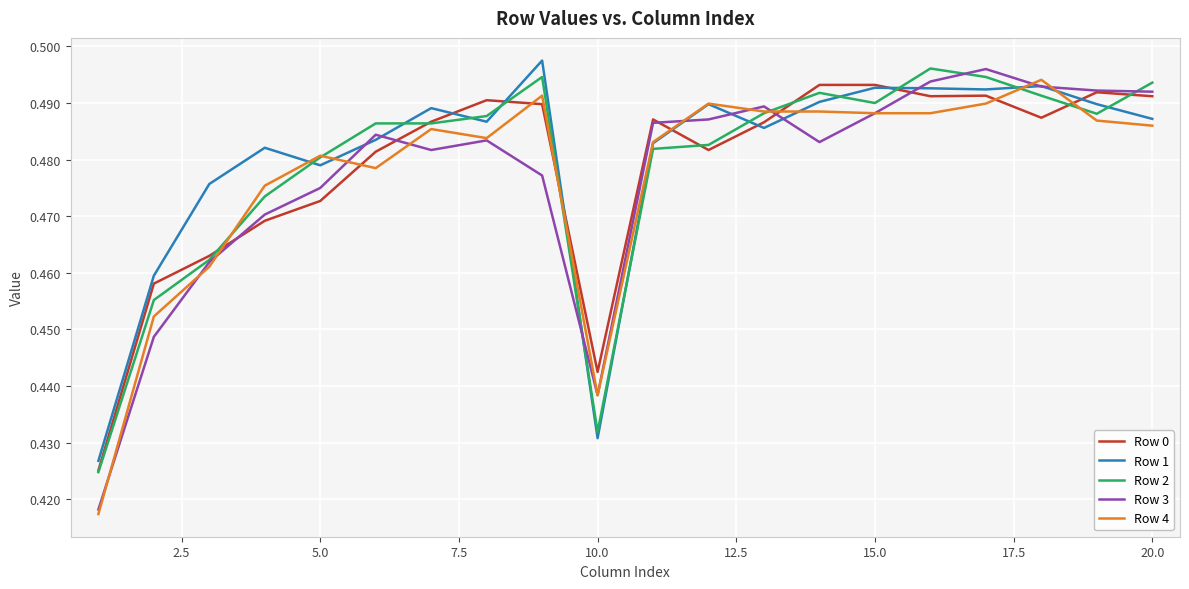

How many lines are shown in the chart?

5